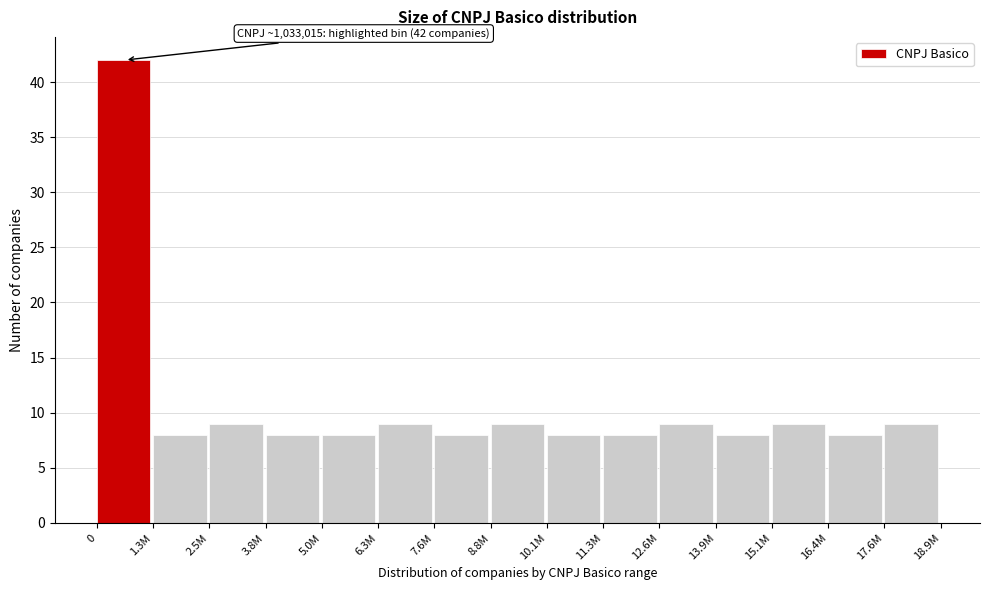

Reading left to right, transcribe all the data shown in this chart.

42	8	9	8	8	9	8	9	8	8	9	8	9	8	9